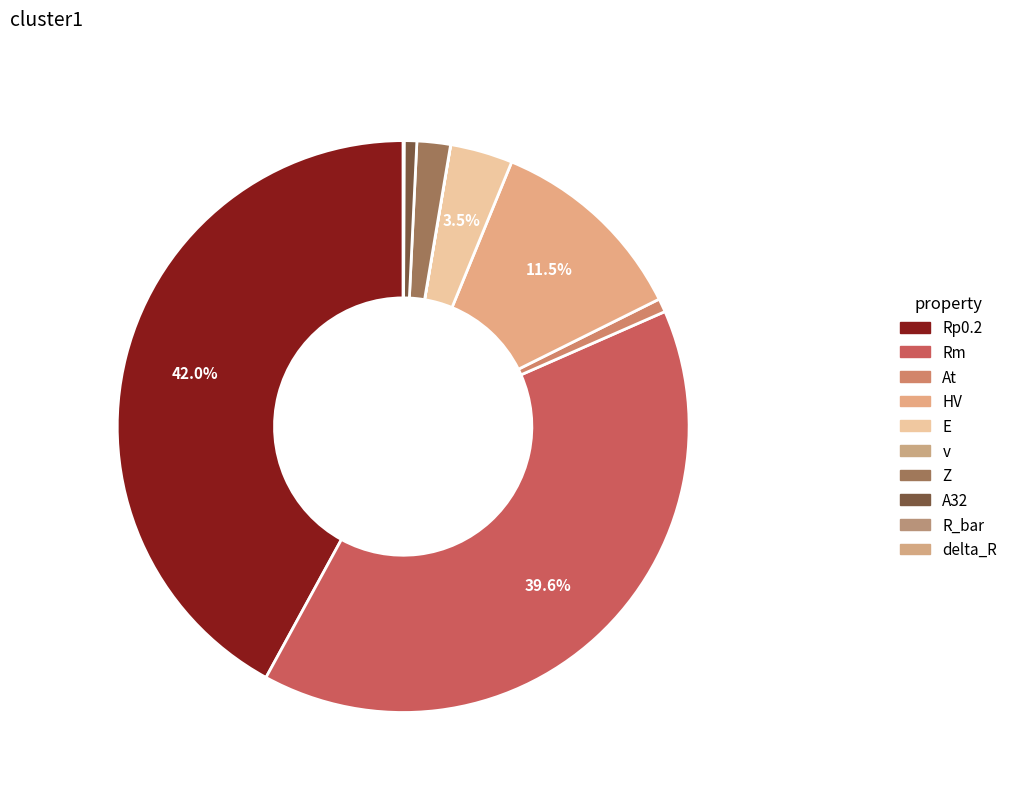

True or false: At accounts for 1% of the total.

True